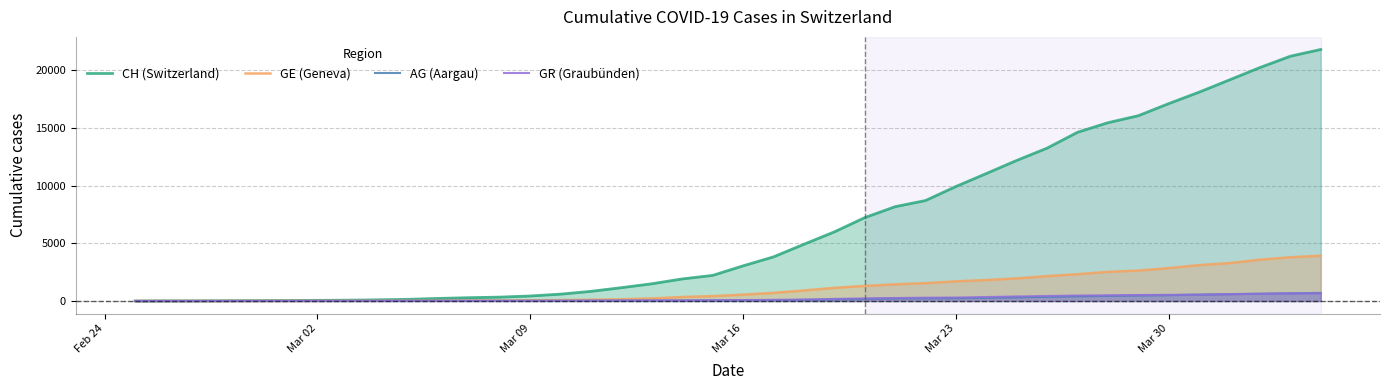

Which series has the largest range (max minus min)?

CH (Switzerland)